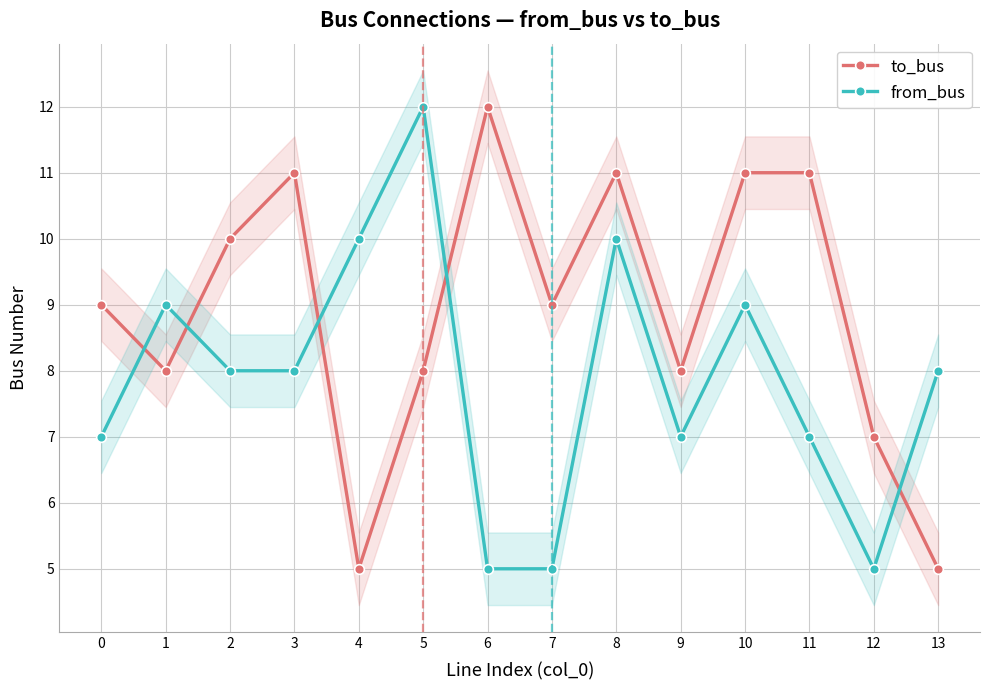

Reading left to right, extract all data points from this chart.

to_bus: 9	8	10	11	5	8	12	9	11	8	11	11	7	5
from_bus: 7	9	8	8	10	12	5	5	10	7	9	7	5	8